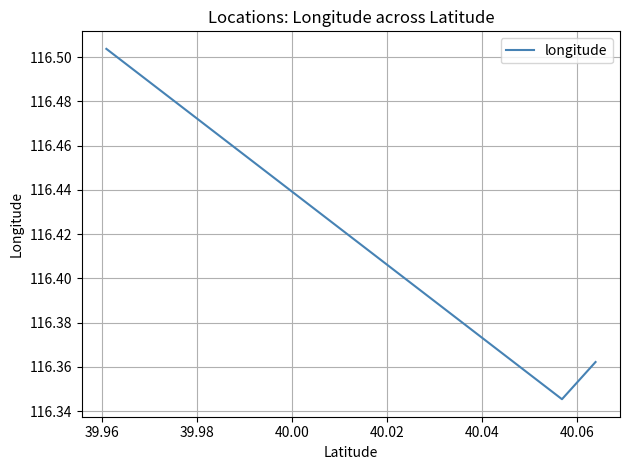

What is the sum of all values?

349.2